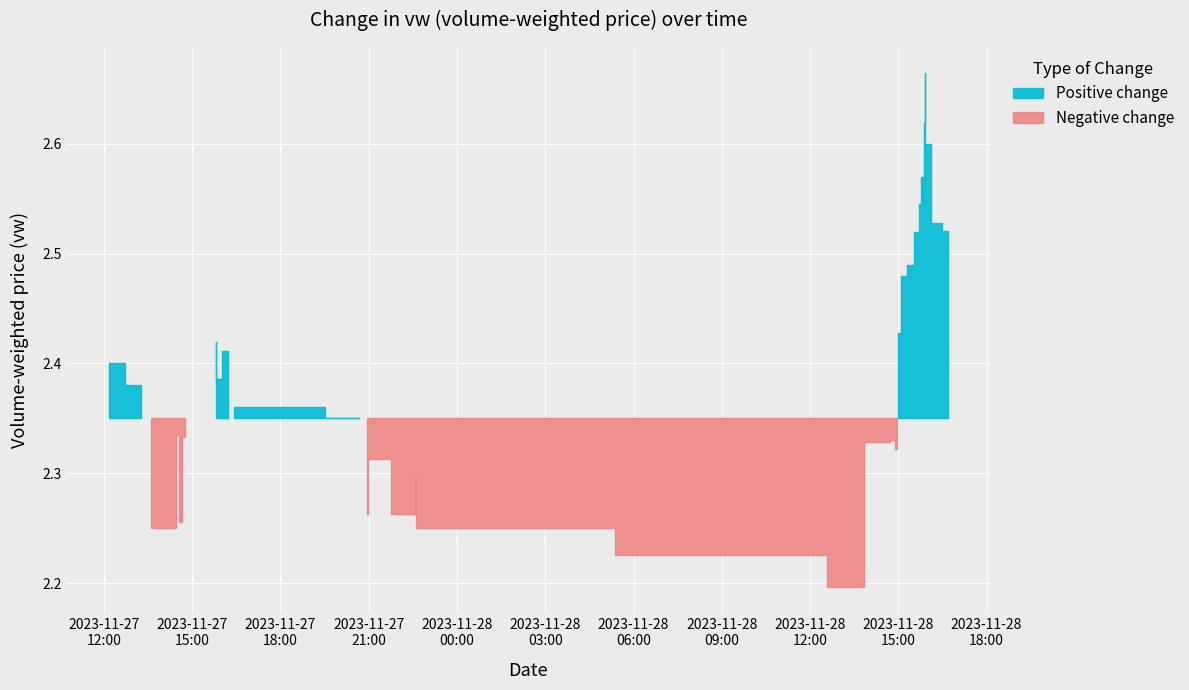

What is the change in value from 2023-11-28 14:58:00 to 2023-11-28 15:40:00?

+0.2